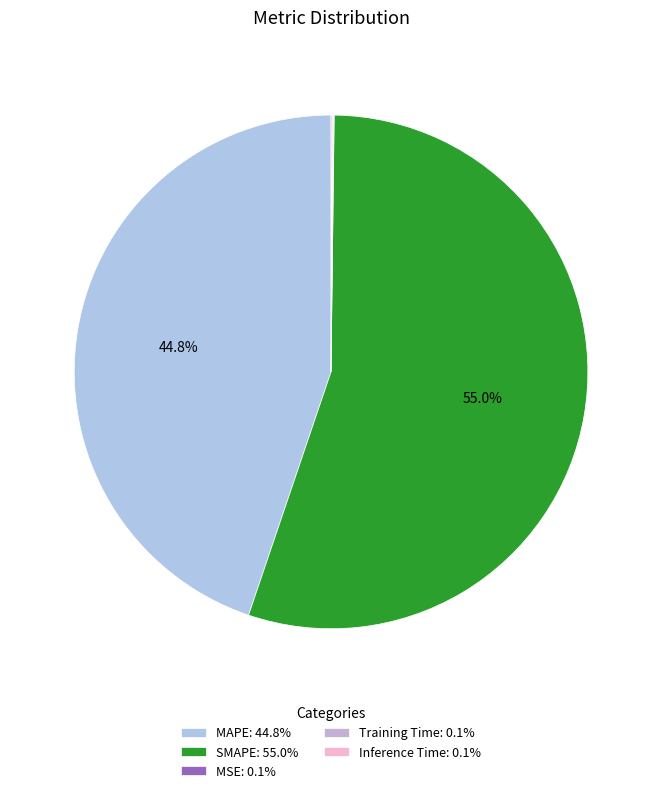

To the nearest percent, what is the combined percentage of Training Time and MAPE?

45%